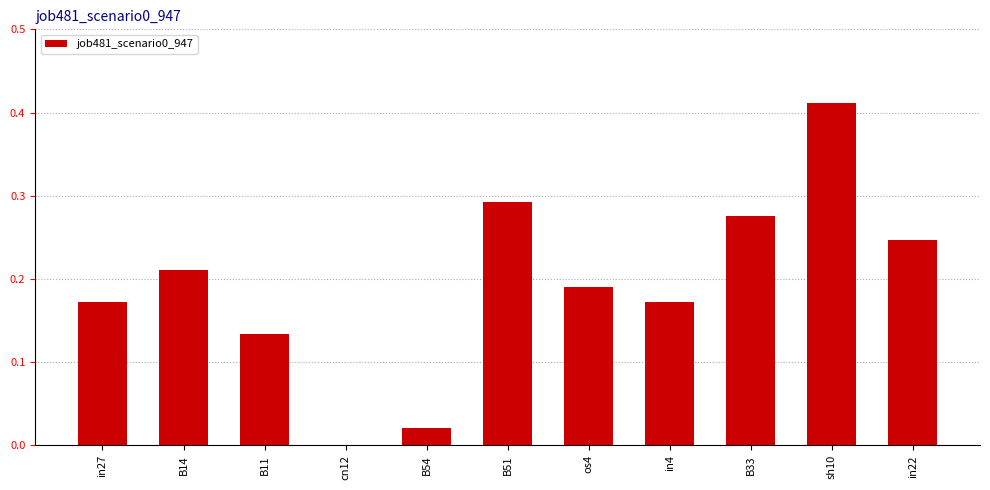

Which label corresponds to the largest value in the chart?

sh10